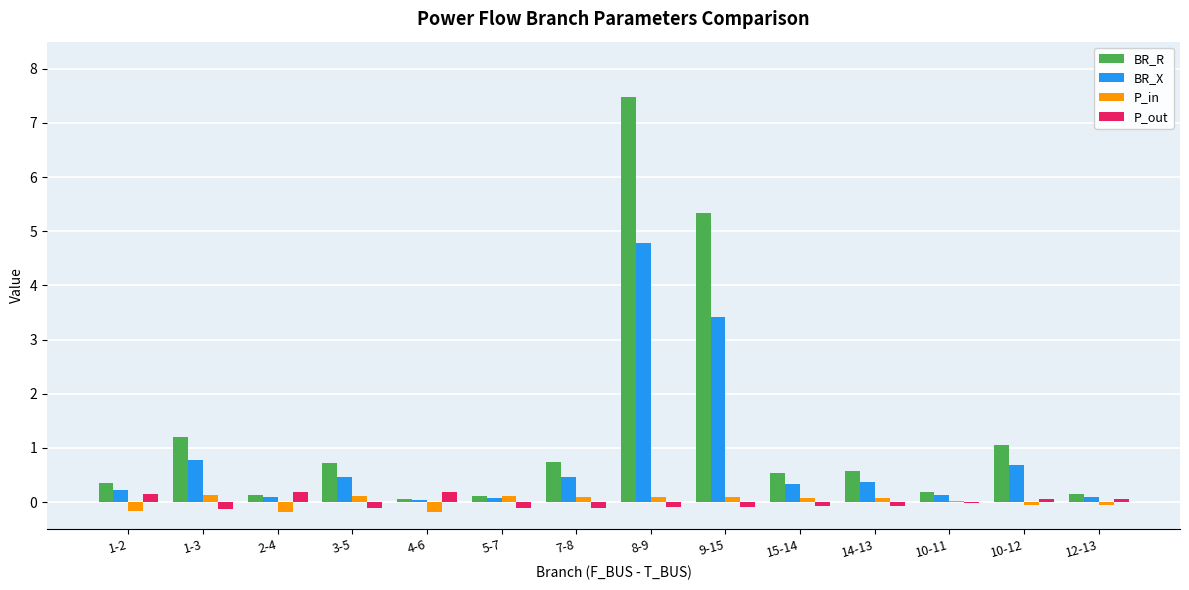

Is the value of BR_X at 1-2 greater than the value of P_in at 4-6?

Yes